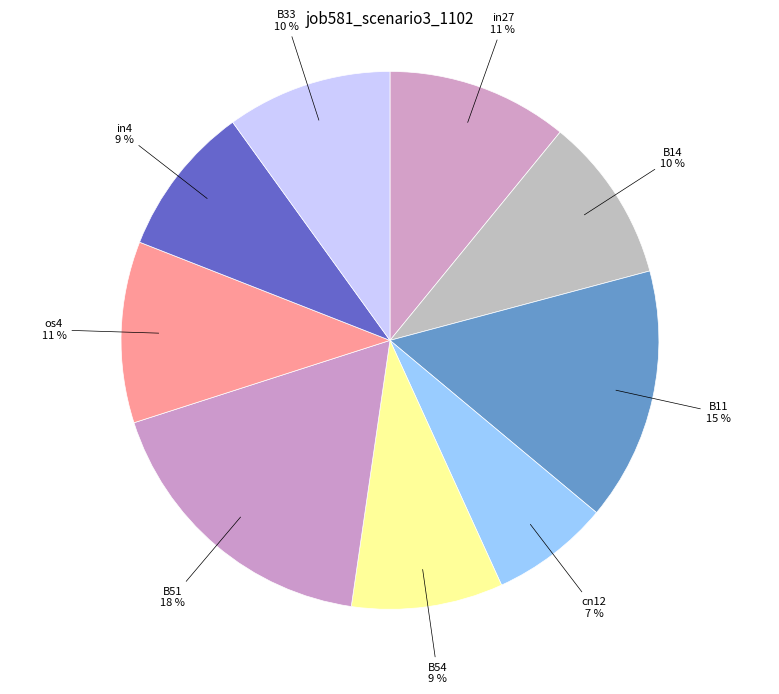

Which category has the biggest portion of the pie?

B51